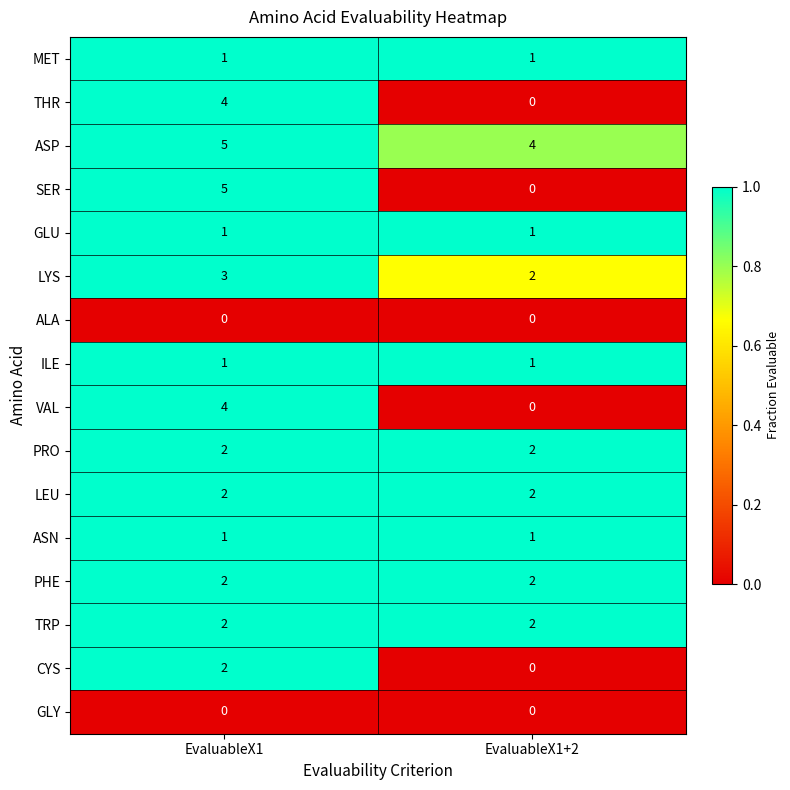

Which series has the largest total across all categories?

ASP